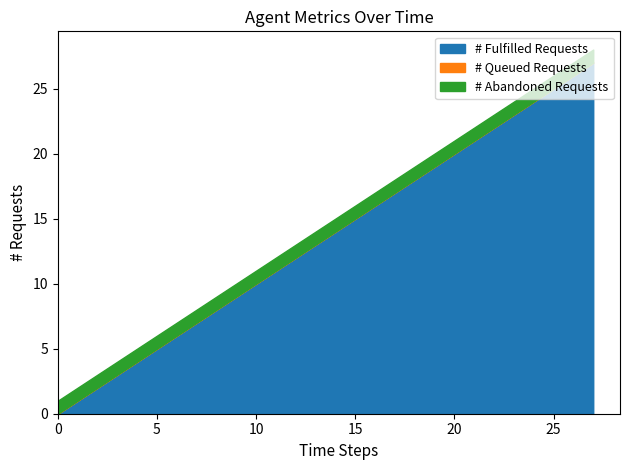

What is the maximum value for # Fulfilled Requests?

27